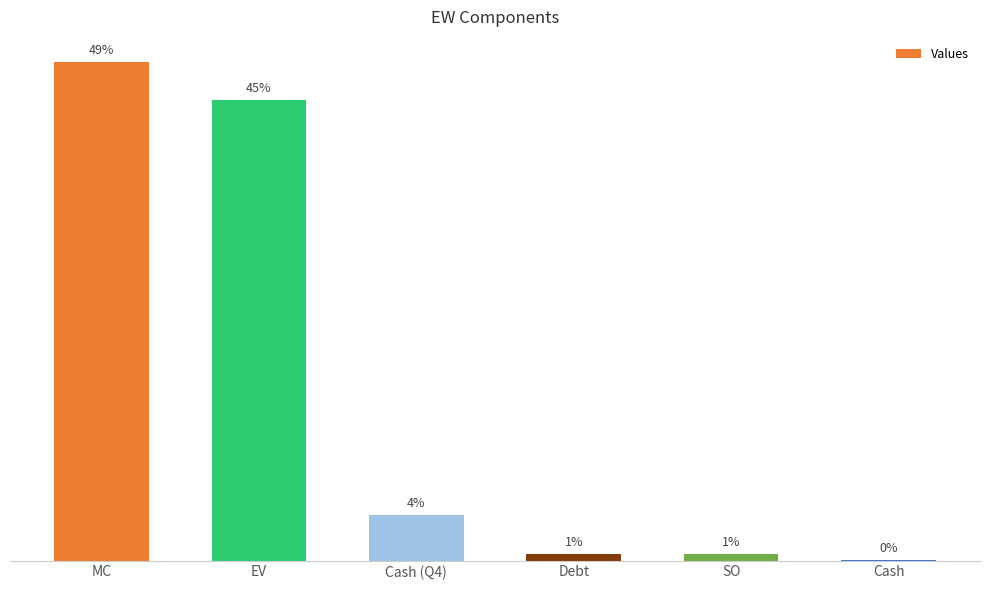

What is the label of the 3rd bar from the left?

Cash (Q4)